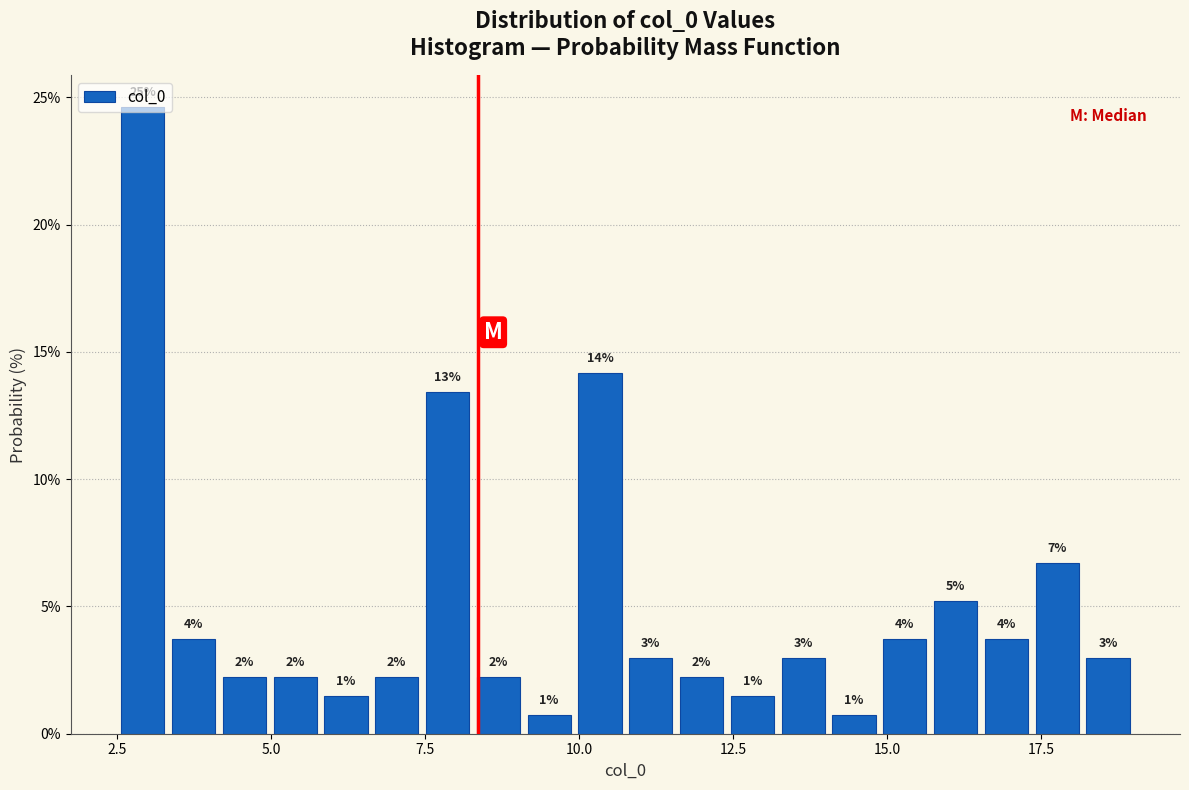

Around what value on the x-axis is the tallest bar? Give the approximate position of its centre, as read against the axis.

3.0